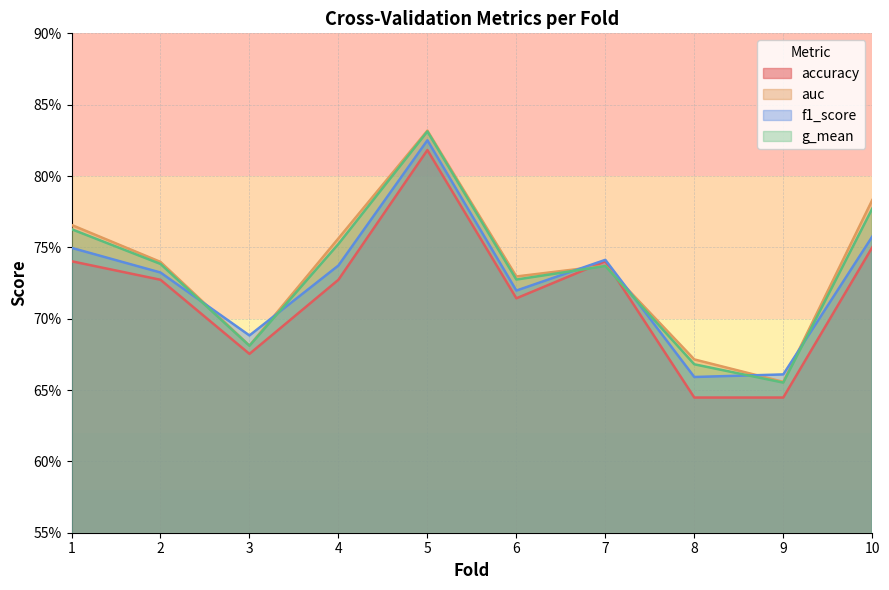

Which series changed the most between 1 and 9?

auc